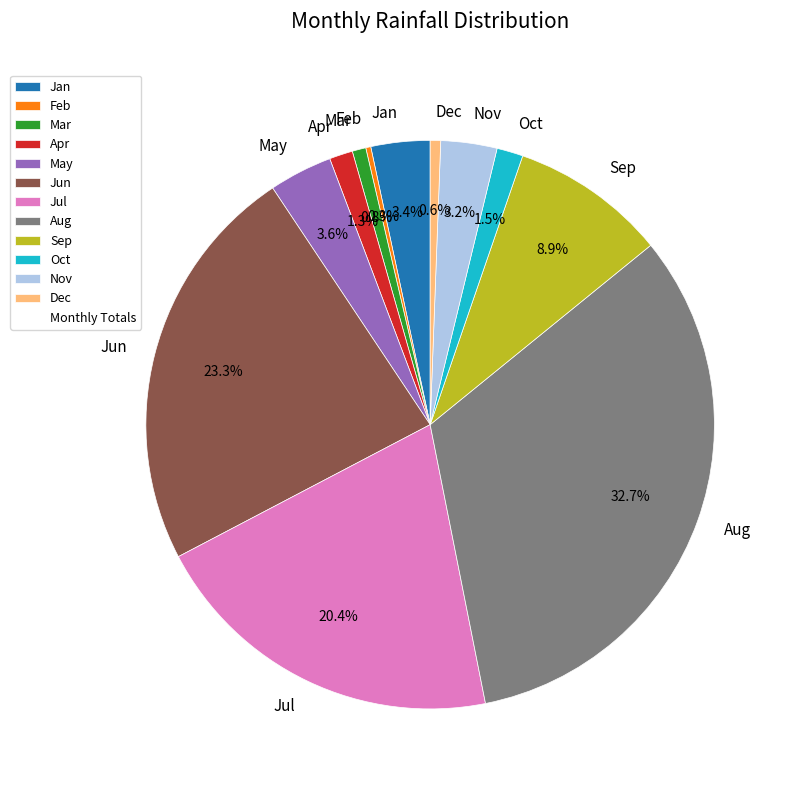

Which slice is the largest?

Aug